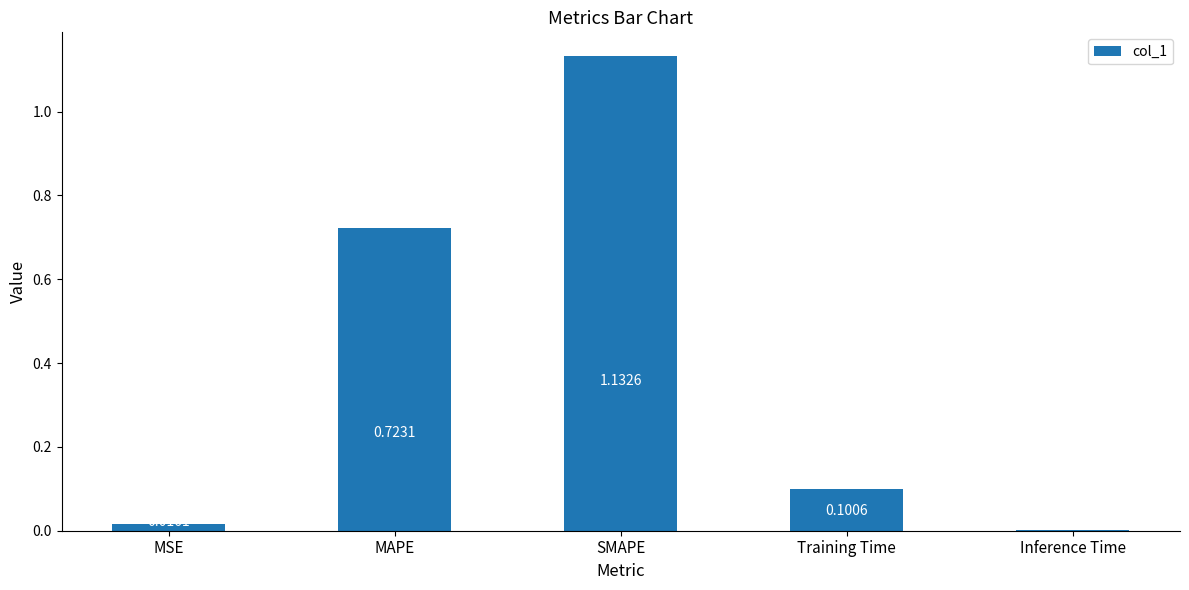

What is the average value?

0.4